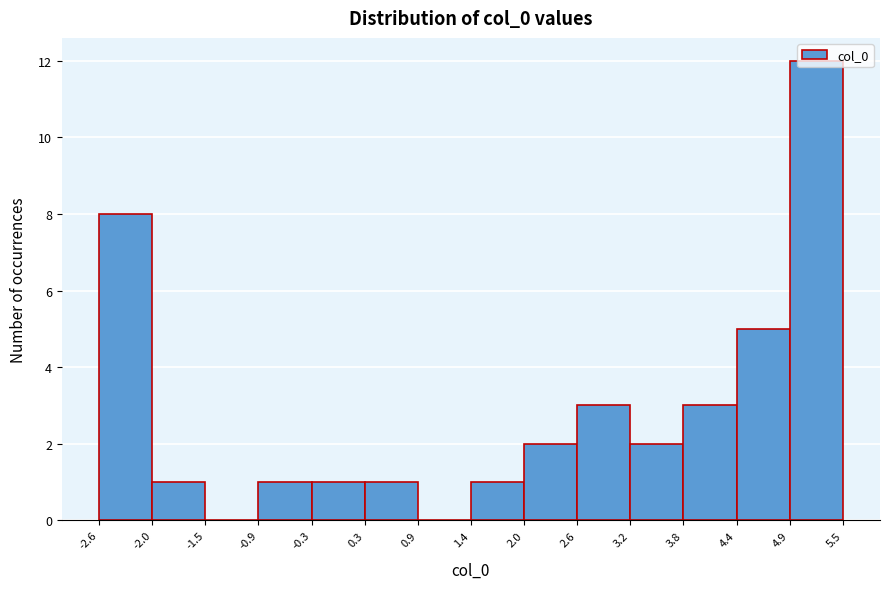

Reading left to right, list every bar in this chart as the range it spans on the x-axis followed by its height. The values are not printed on the chart, so give them approximately, as read against the axis.

-2.6 to -2.0: 8
-2.0 to -1.5: 1
-1.5 to -0.9: 0
-0.9 to -0.3: 1
-0.3 to 0.3: 1
0.3 to 0.9: 1
0.9 to 1.4: 0
1.4 to 2.0: 1
2.0 to 2.6: 2
2.6 to 3.2: 3
3.2 to 3.8: 2
3.8 to 4.4: 3
4.4 to 4.9: 5
4.9 to 5.5: 12